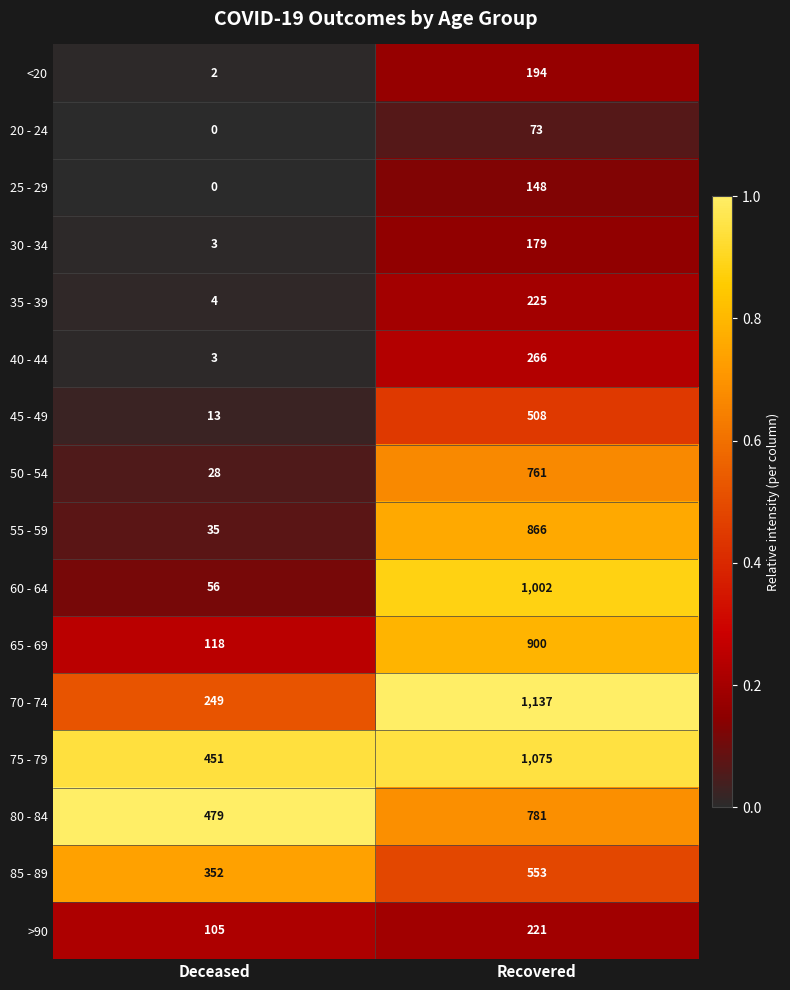

What is the sum of all >90 values?

326